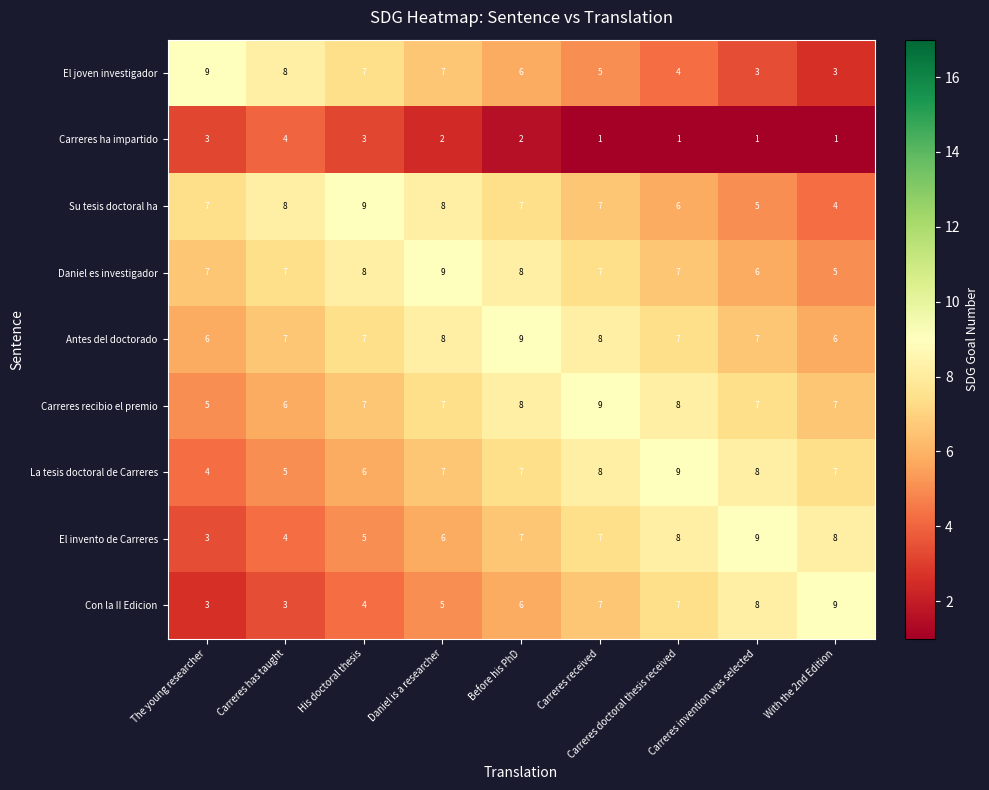

What is the difference between the highest and lowest values at Carreres has taught?

5